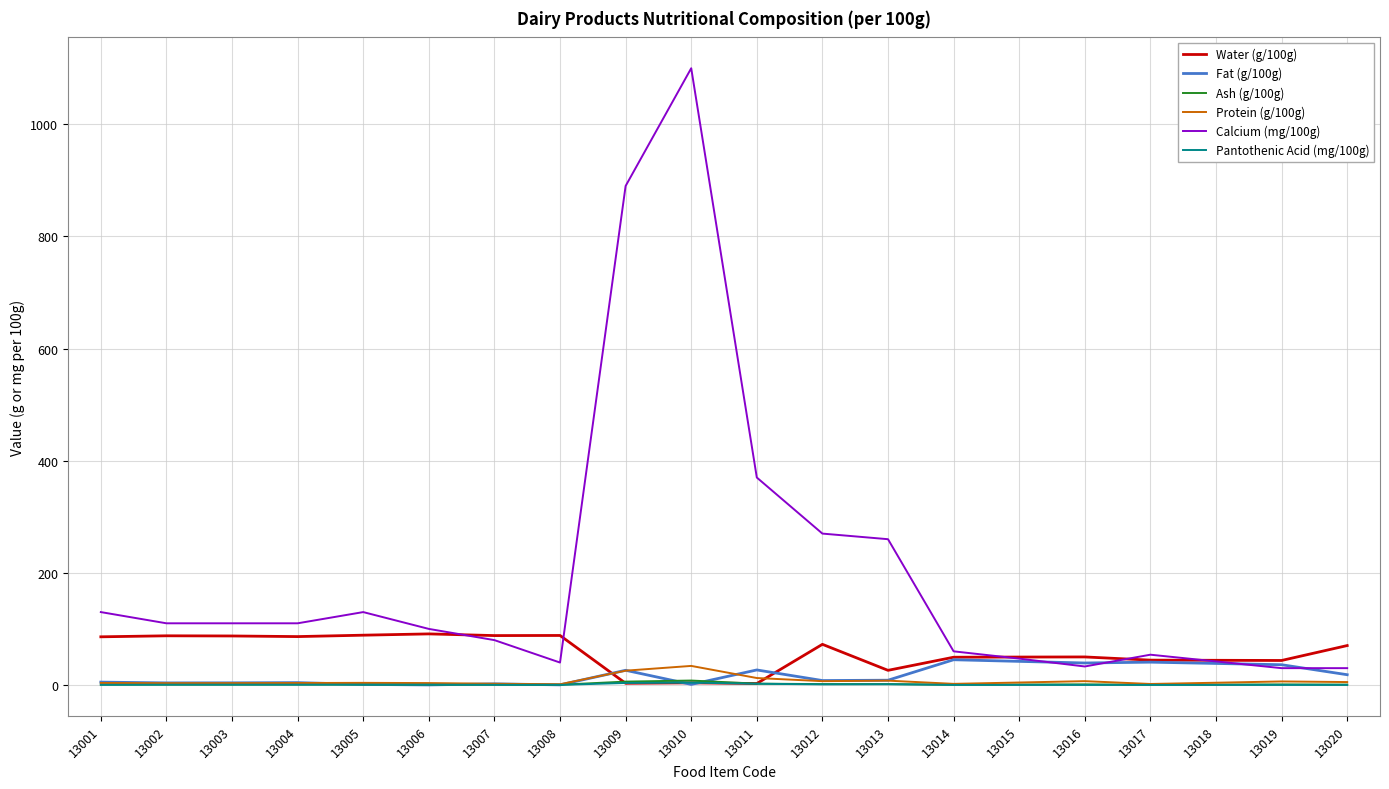

How many values in the Fat (g/100g) series are below 8?

10